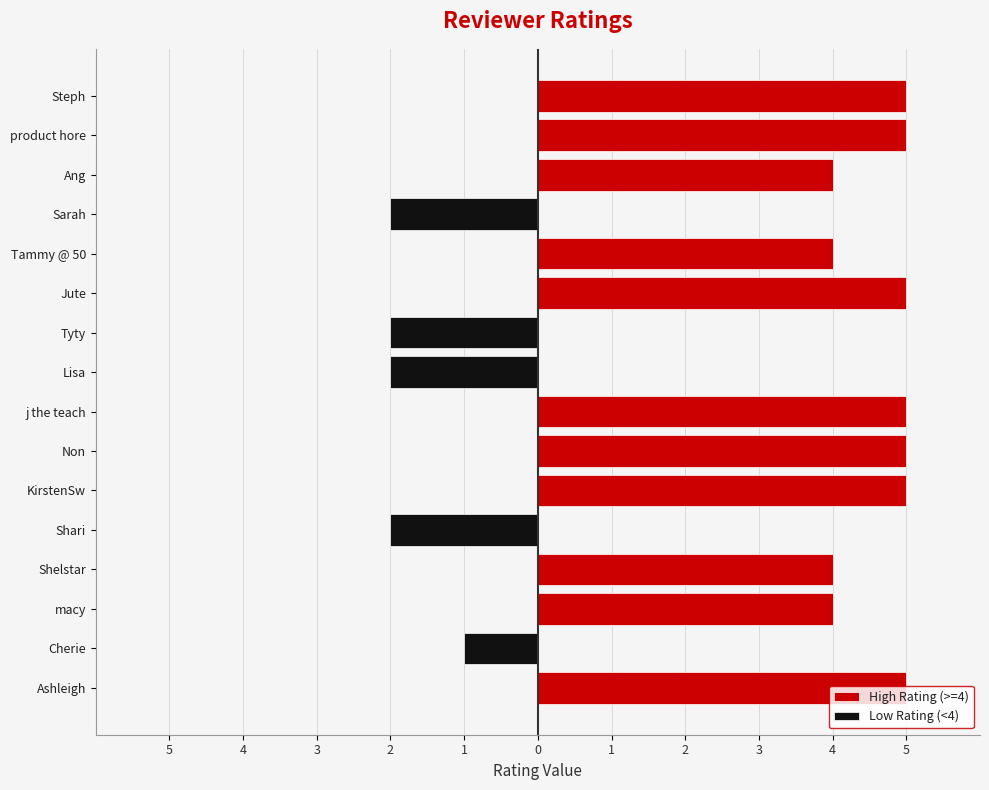

How many groups of bars are there?

16